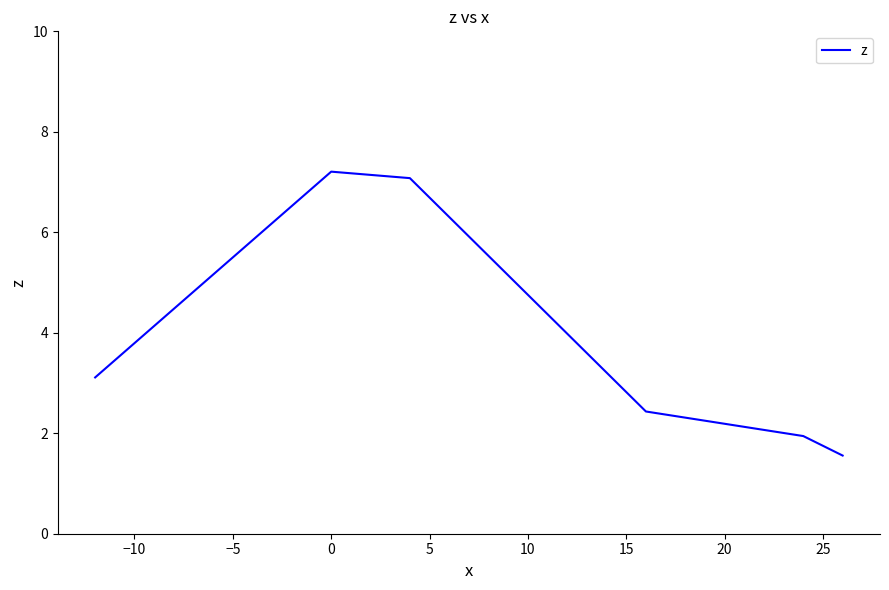

What is the smallest value displayed?

1.6